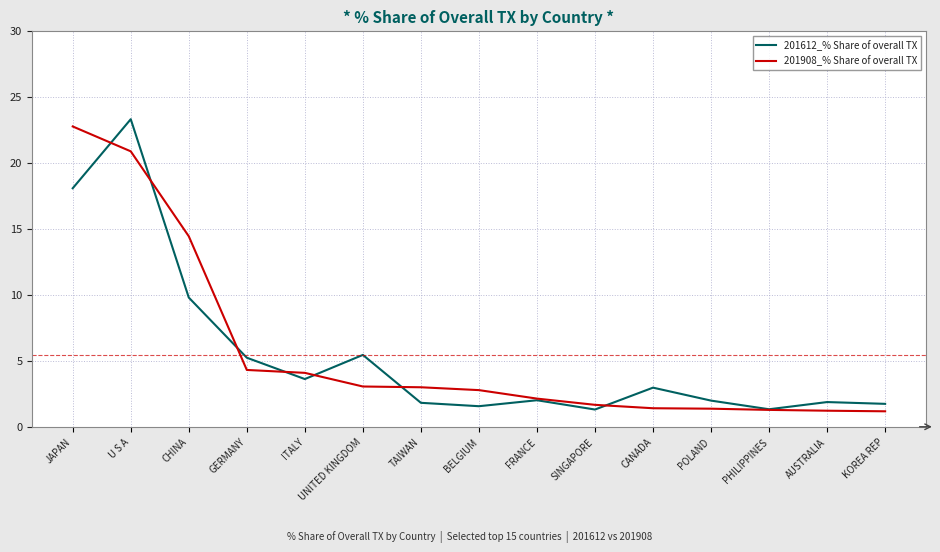

The 201908_% Share of overall TX series shows 36.6 at U S A. True or false?

False